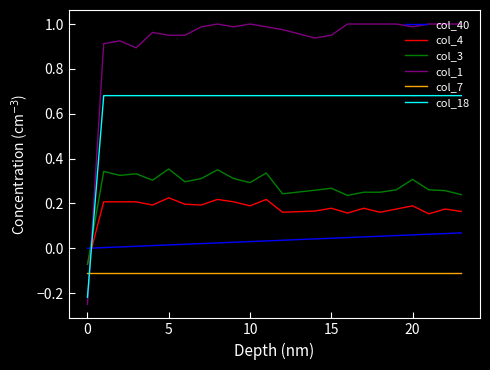

List the series in order of their peak value, lowest first.

col_7, col_40, col_4, col_3, col_18, col_1